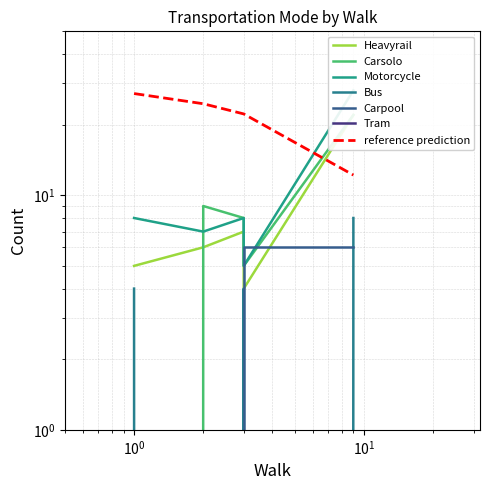

List the series in order of their peak value, highest first.

Motorcycle, Heavyrail, Carsolo, Bus, Carpool